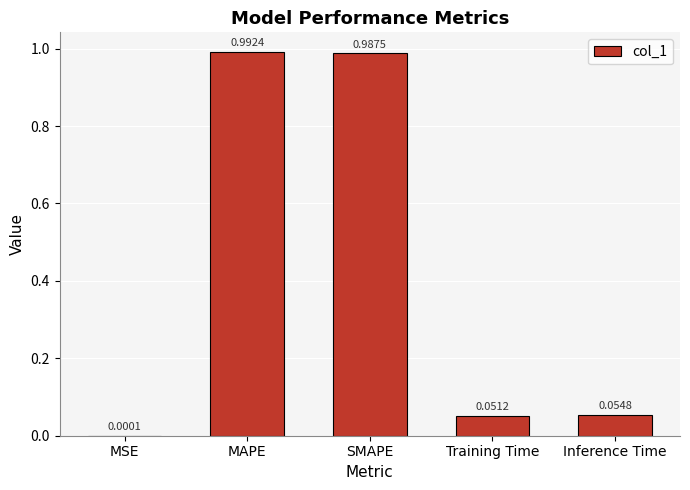

At which category does the chart reach its peak across all series?

MAPE